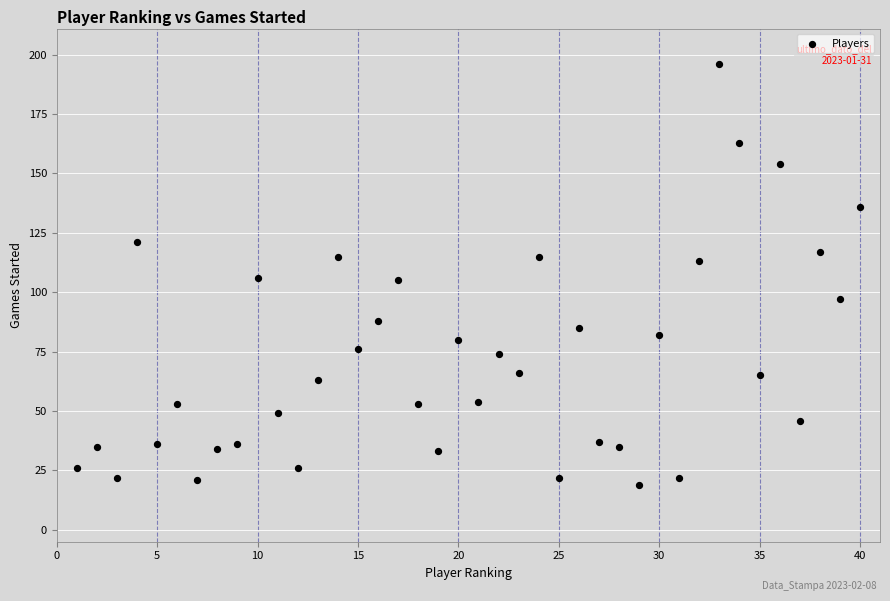

What is the range of X values (max minus min)?

39